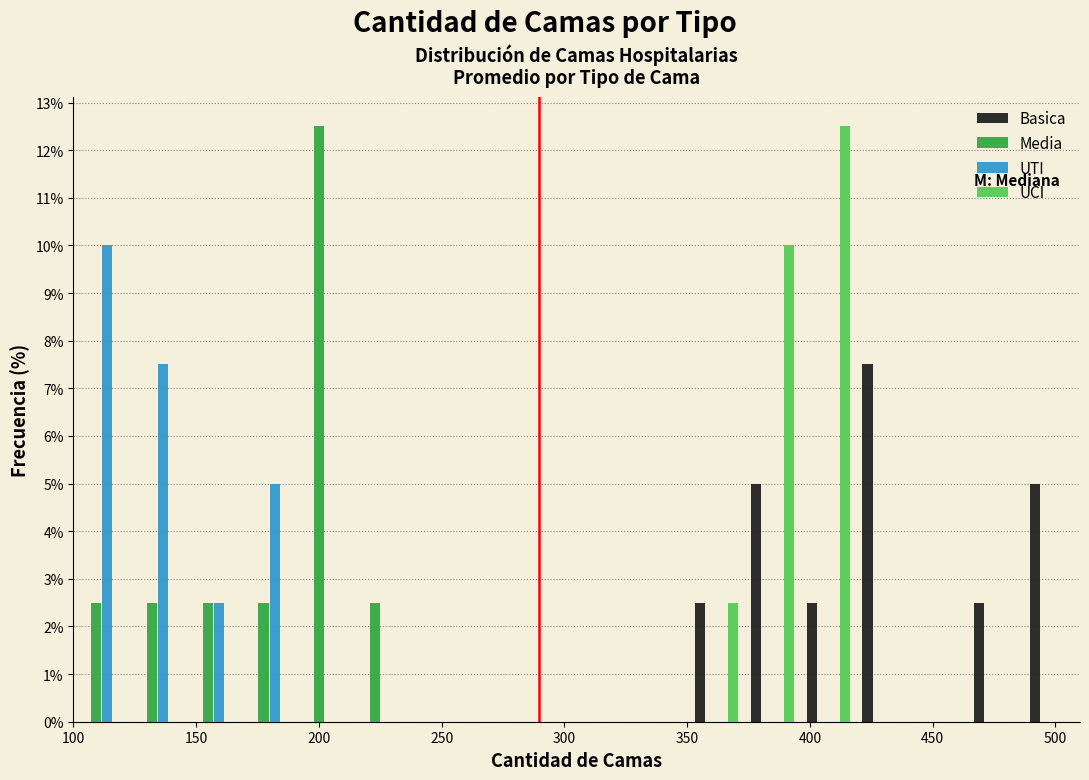

Reading left to right, transcribe this chart: for each range on the x-axis, give the height of each series' bar. Neither the bar edges nor the heights are printed on the chart, so give them approximately, as read against the axes.

100 to 125: Basica=0	Media=2.5	UTI=10.0	UCI=0
125 to 145: Basica=0	Media=2.5	UTI=7.5	UCI=0
145 to 170: Basica=0	Media=2.5	UTI=2.5	UCI=0
170 to 190: Basica=0	Media=2.5	UTI=5.0	UCI=0
190 to 215: Basica=0	Media=12.5	UTI=0	UCI=0
215 to 235: Basica=0	Media=2.5	UTI=0	UCI=0
235 to 260: Basica=0	Media=0	UTI=0	UCI=0
260 to 280: Basica=0	Media=0	UTI=0	UCI=0
280 to 305: Basica=0	Media=0	UTI=0	UCI=0
305 to 330: Basica=0	Media=0	UTI=0	UCI=0
330 to 350: Basica=0	Media=0	UTI=0	UCI=0
350 to 375: Basica=2.5	Media=0	UTI=0	UCI=2.5
375 to 395: Basica=5.0	Media=0	UTI=0	UCI=10.0
395 to 420: Basica=2.5	Media=0	UTI=0	UCI=12.5
420 to 440: Basica=7.5	Media=0	UTI=0	UCI=0
440 to 465: Basica=0	Media=0	UTI=0	UCI=0
465 to 485: Basica=2.5	Media=0	UTI=0	UCI=0
485 to 510: Basica=5.0	Media=0	UTI=0	UCI=0